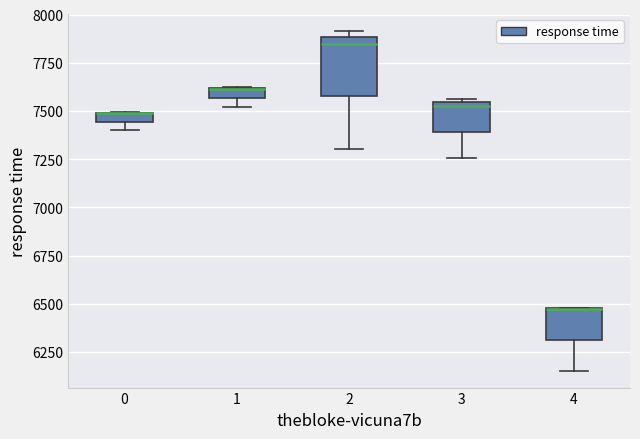

Where does the lower whisker of the box at x = 3 end on the y-axis? The values are not printed on the chart, so give them approximately, as read against the axis.

7250